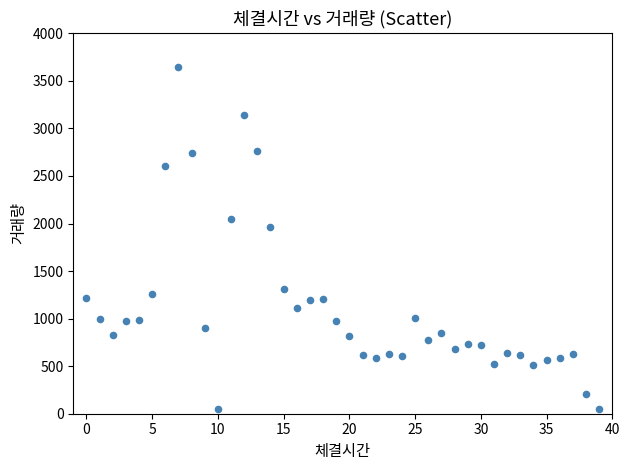

What Y value in the scatter plot is closest to 1845?

1967